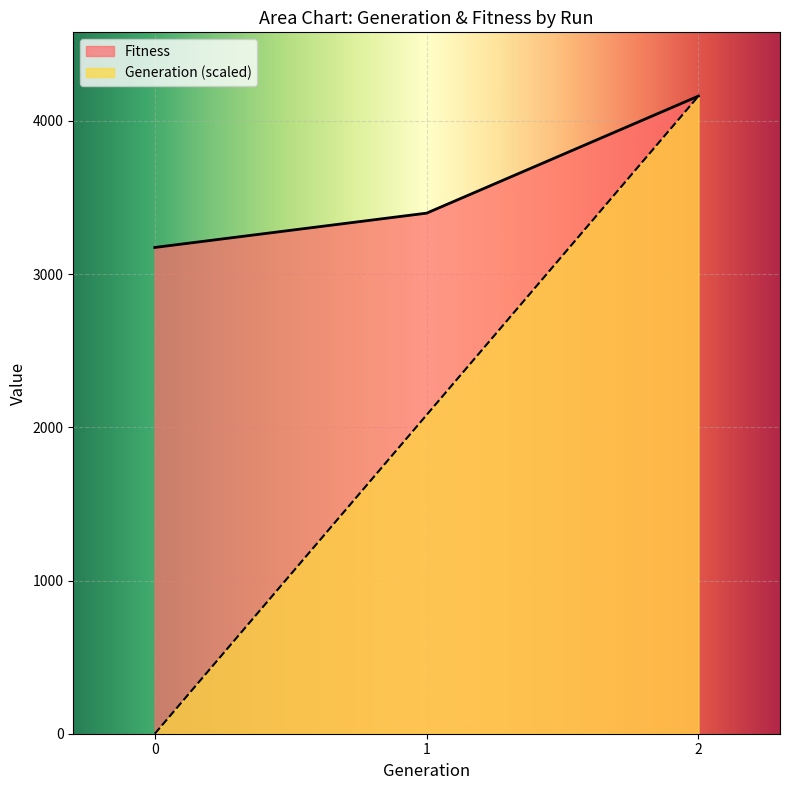

Rank the series by their average value, from highest to lowest.

Fitness, Generation (scaled)